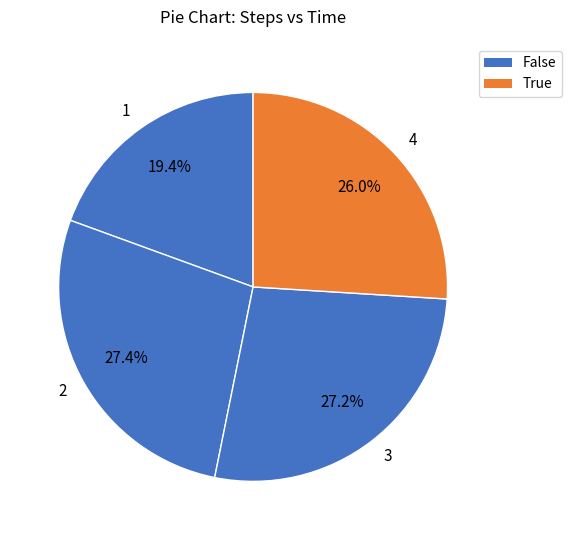

How many slices are in this pie chart?

4